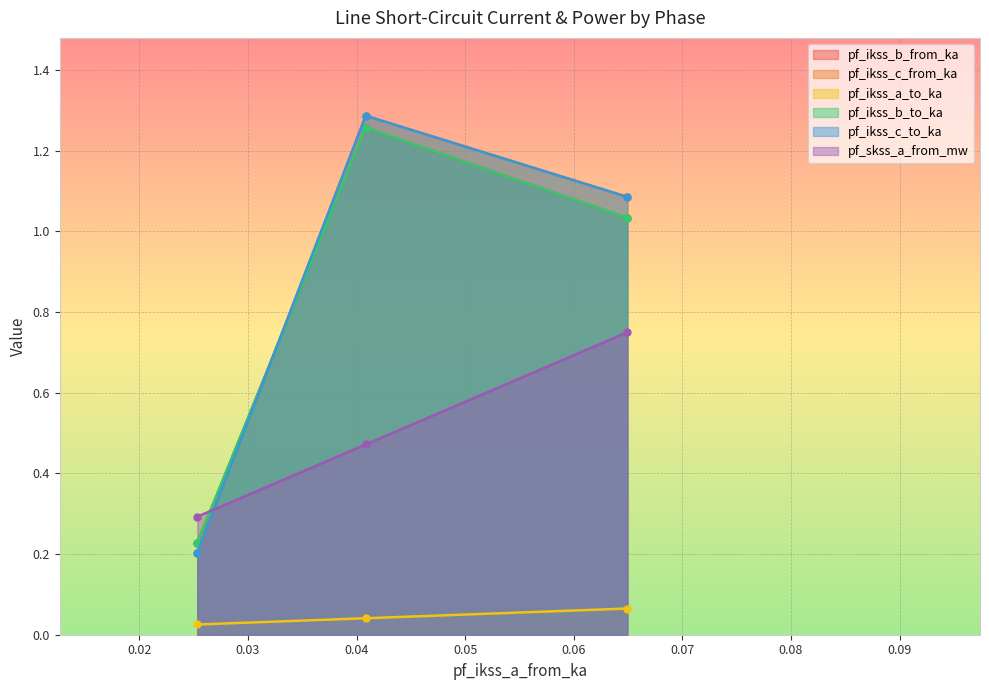

True or false: pf_ikss_b_from_ka has a value of 0.2 at Line_2.

True